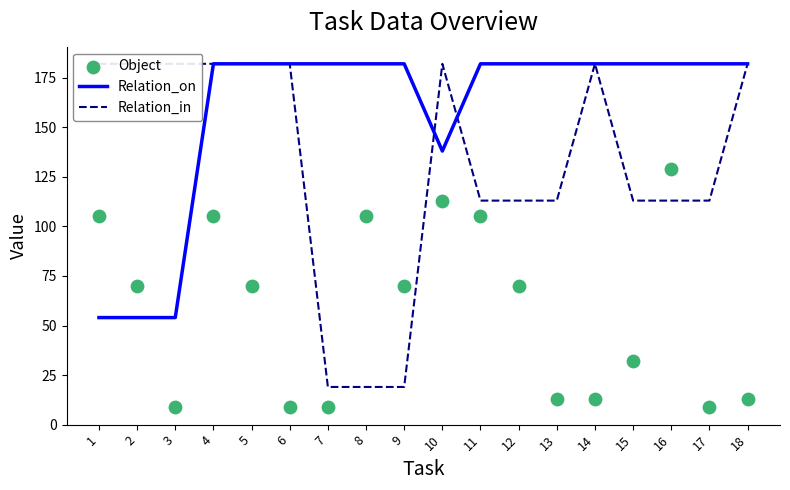

What is the total value across all series at 9?

271